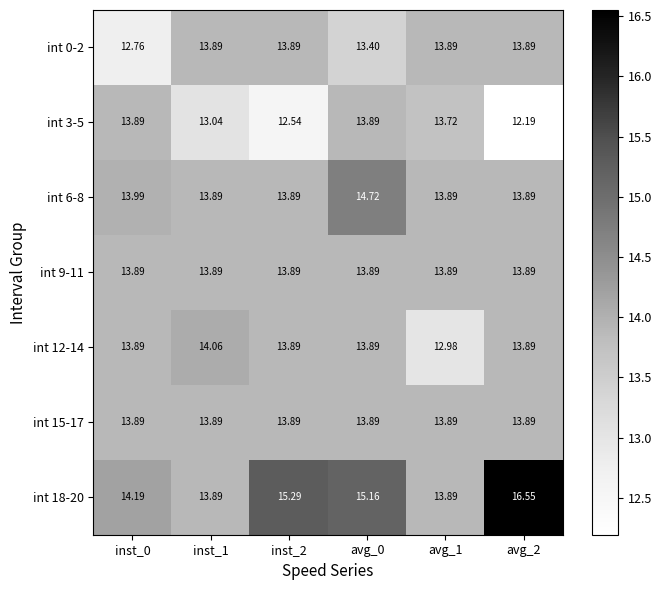

Is the value of int 15-17 at inst_1 greater than the value of int 0-2 at inst_0?

Yes